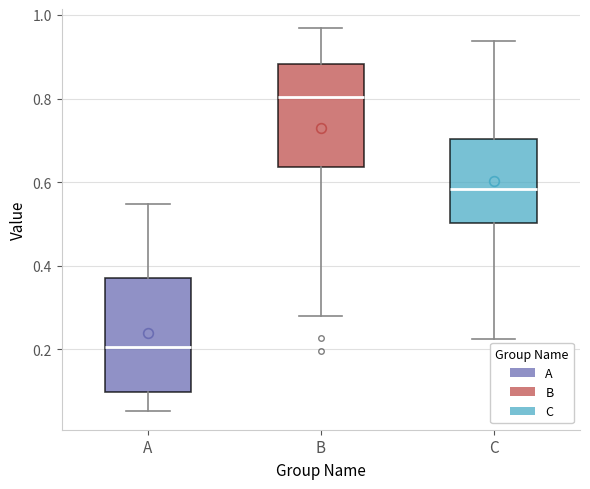

Which box is the tallest, from its lower edge to its upper edge?

A